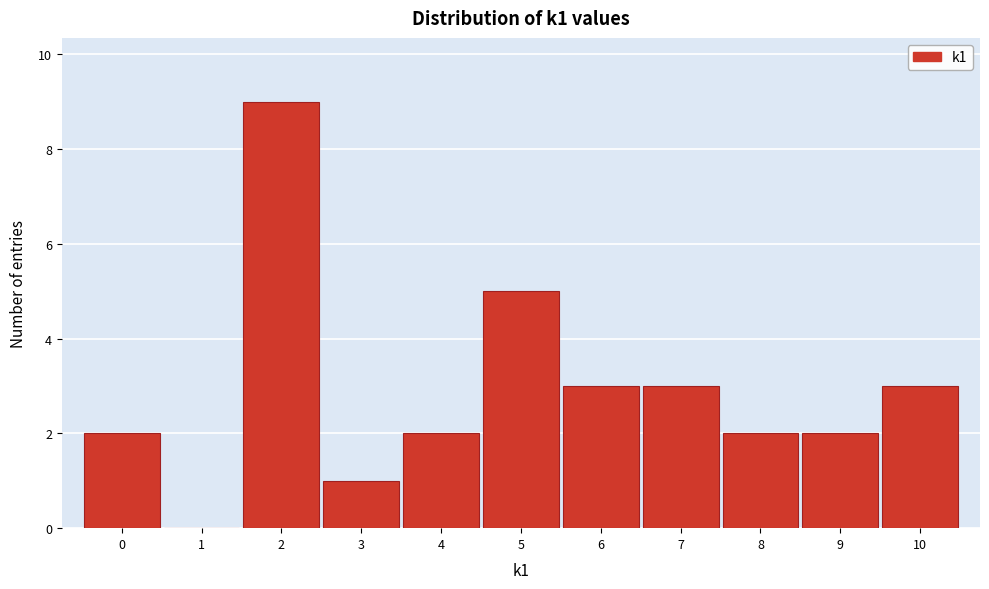

Reading left to right, transcribe this chart: for each bar, give the range it covers on the x-axis and its height. The values are not printed on the chart, so give them approximately, as read against the axis.

-0.5 to 0.5: 2
0.5 to 1.5: 0
1.5 to 2.5: 9
2.5 to 3.5: 1
3.5 to 4.5: 2
4.5 to 5.5: 5
5.5 to 6.5: 3
6.5 to 7.5: 3
7.5 to 8.5: 2
8.5 to 9.5: 2
9.5 to 10.5: 3